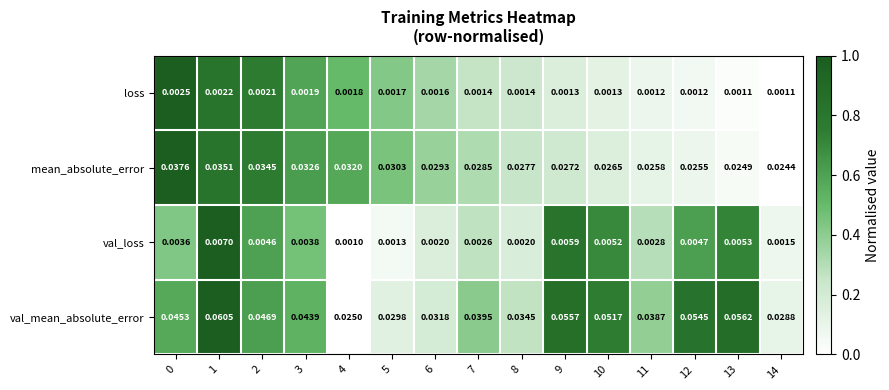

Count the number of data series in this chart.

4